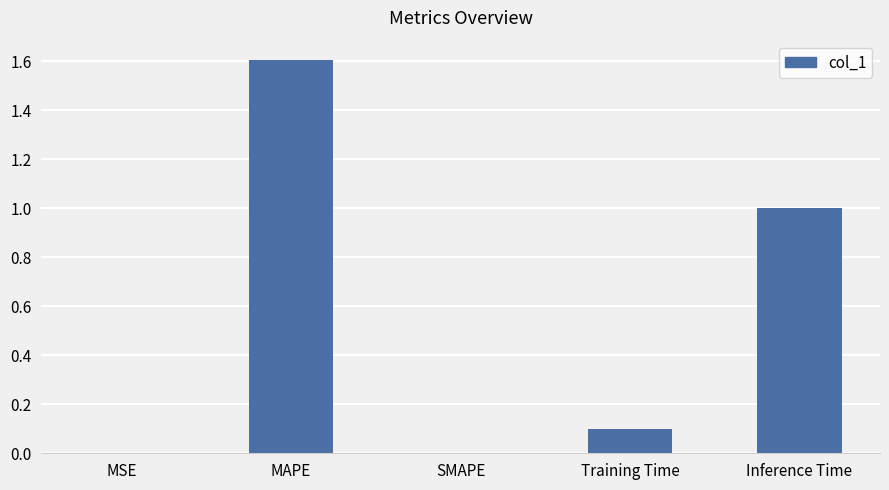

Are the bars horizontal?

No